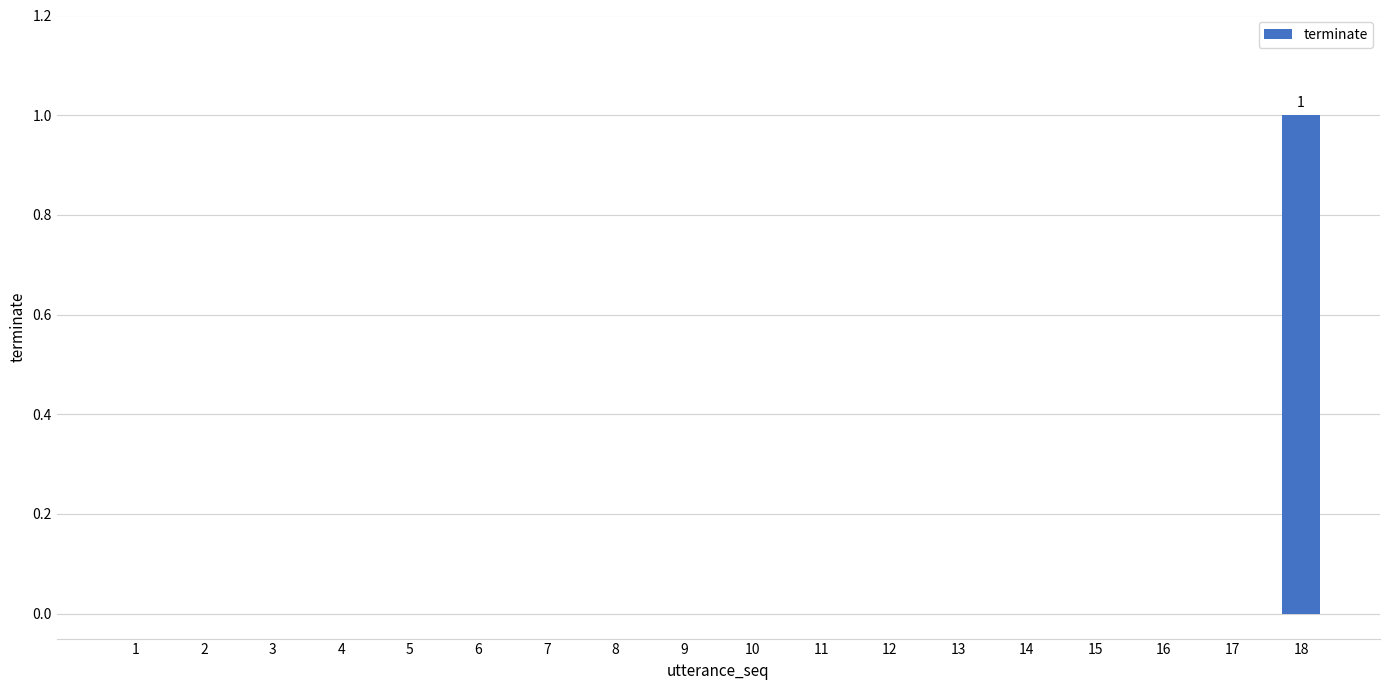

How many series are shown in this chart?

1